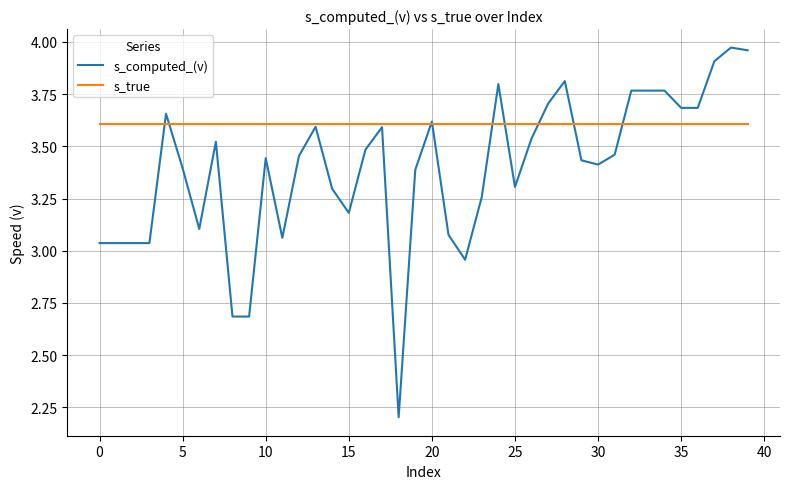

What is the highest value of the s_true series?

3.6